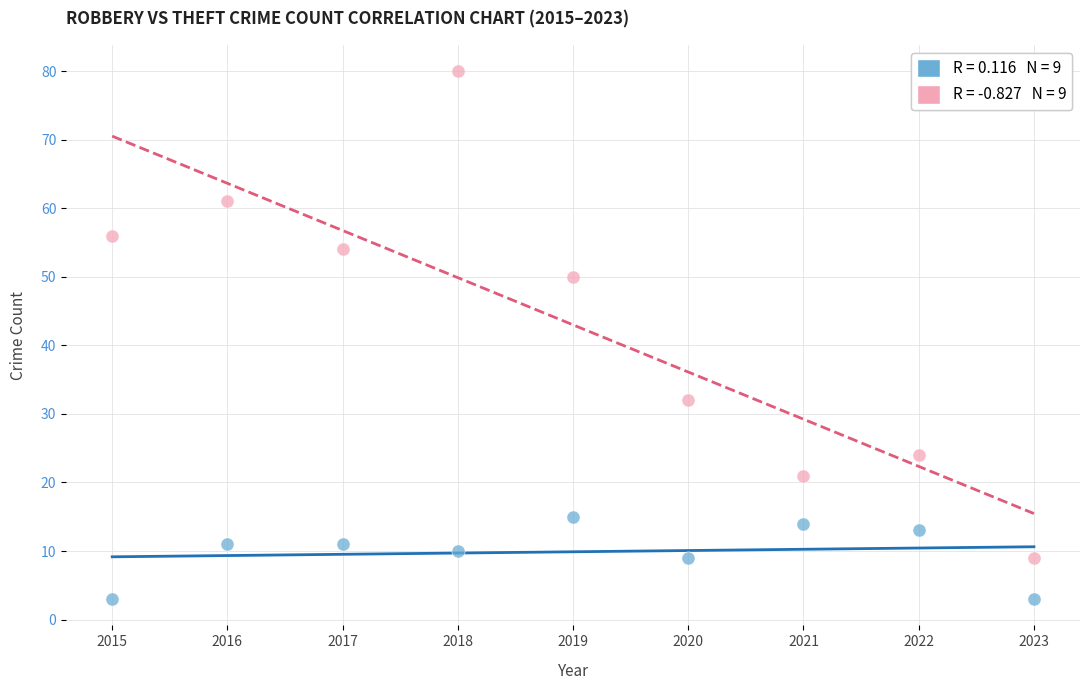

Across all data points, what is the range of Y values (max minus min)?

77